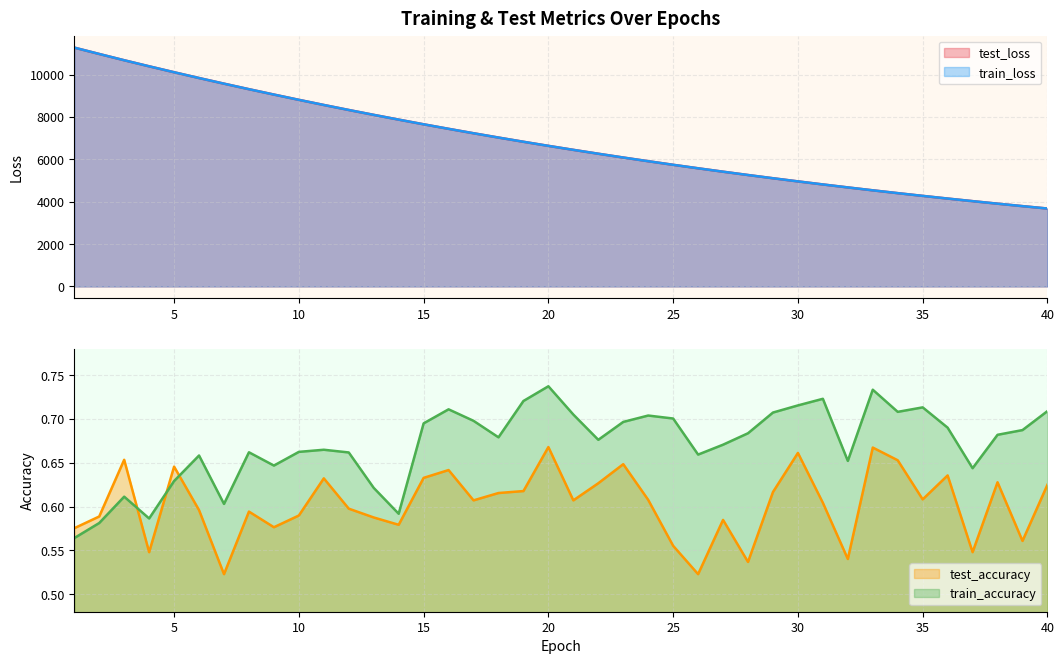

True or false: test_accuracy and test_loss cross at least once.

False